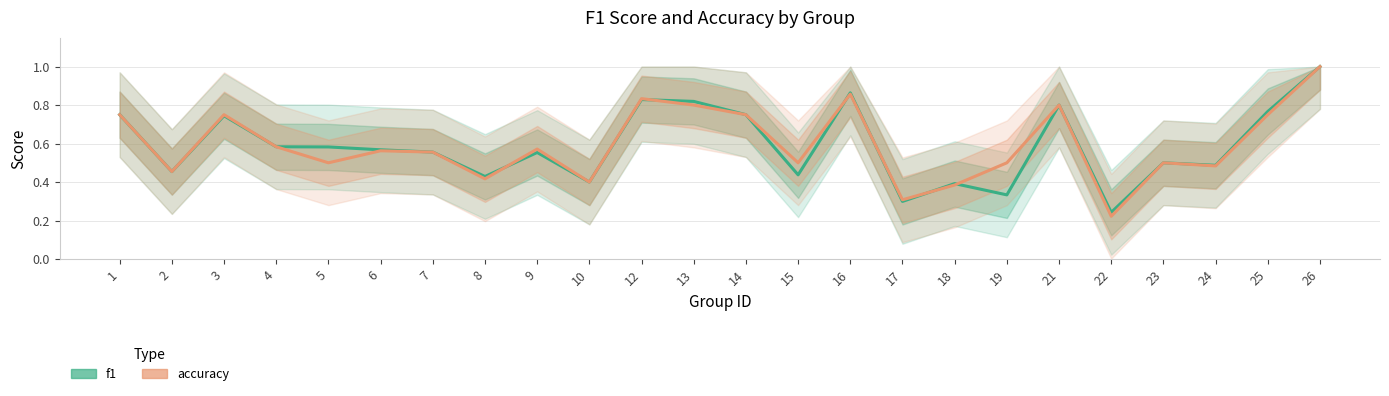

At which category is the sum across all series the highest?

26